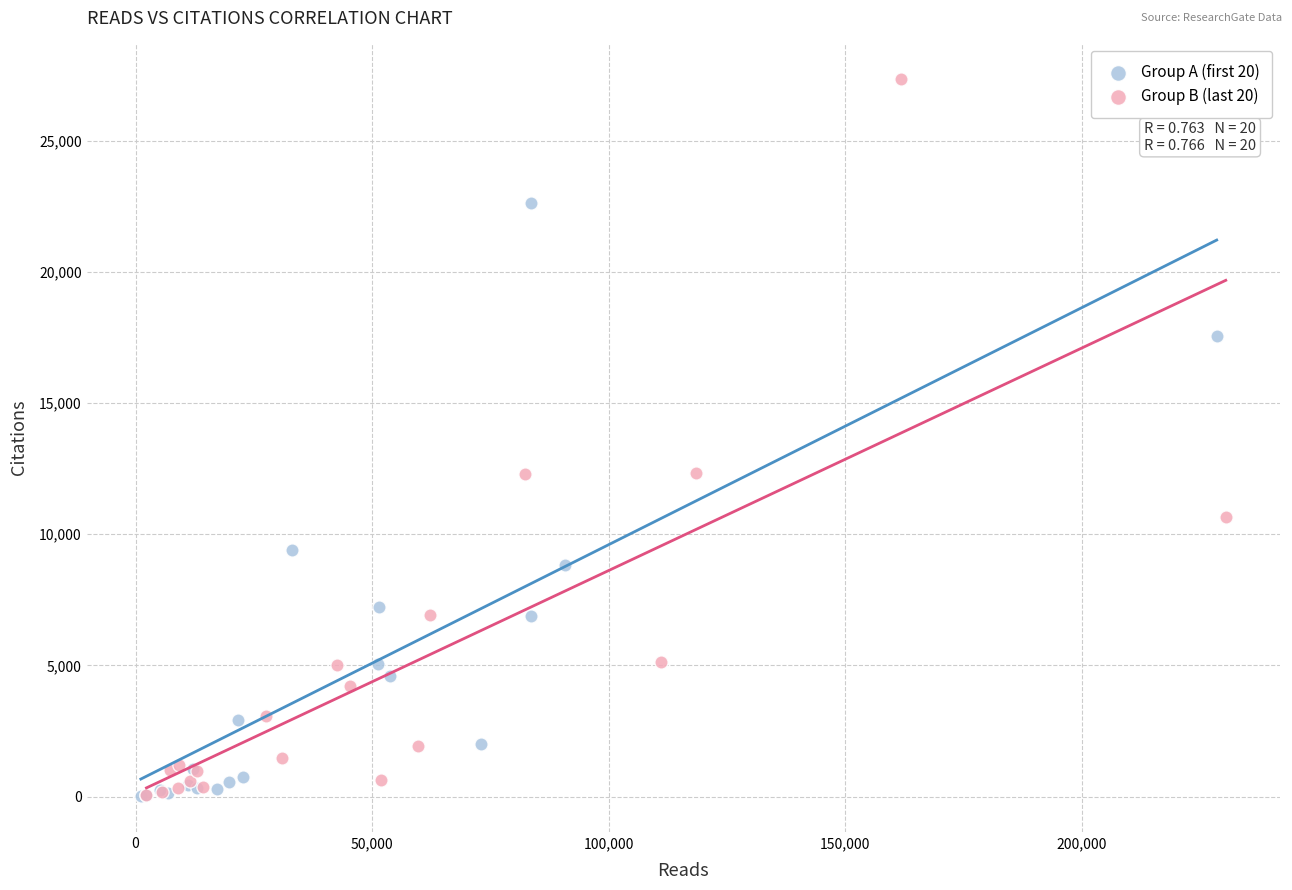

Which series has the largest Y range (max minus min)?

Group B (last 20)